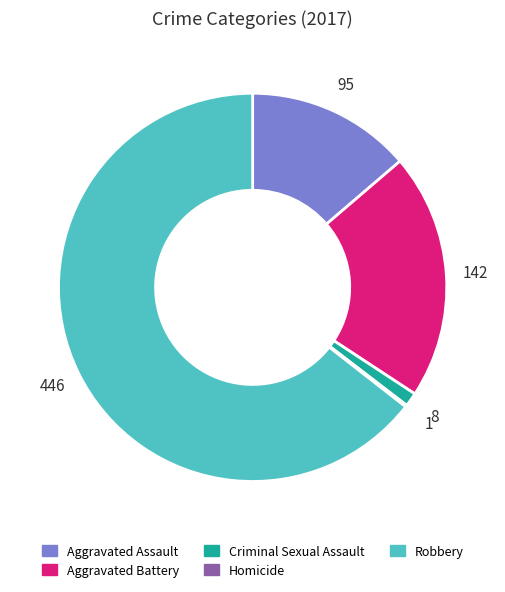

Does Criminal Sexual Assault represent more than half of the total?

No